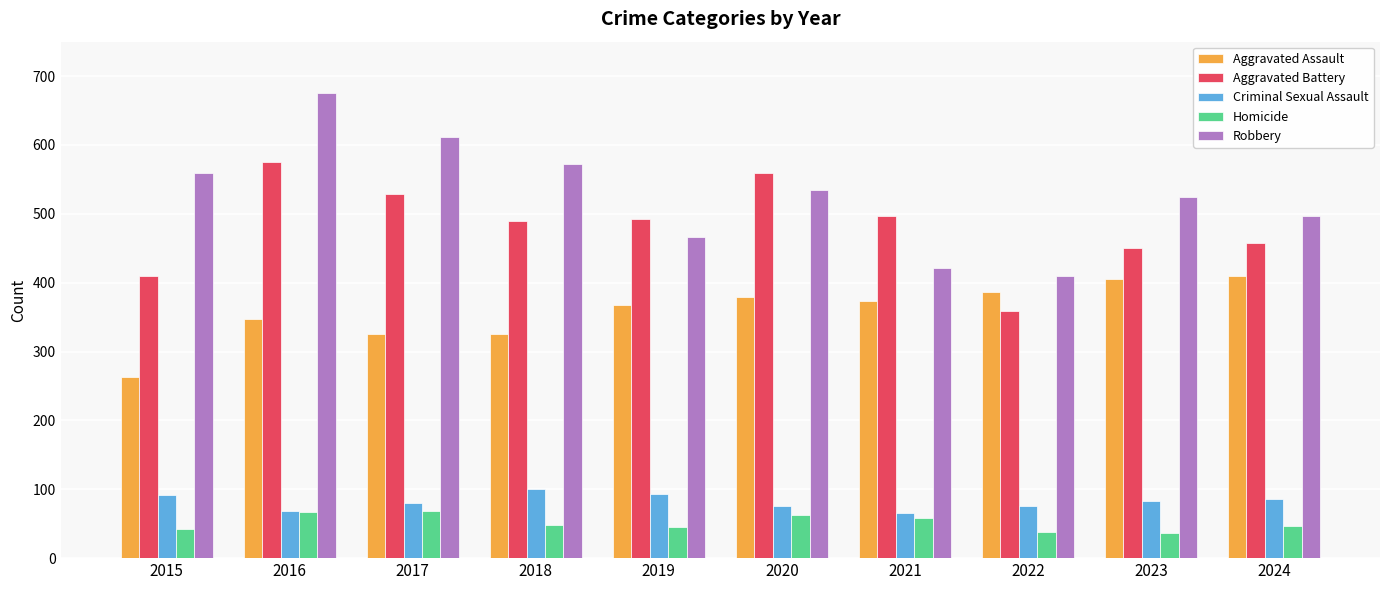

Does the chart contain stacked bars?

No